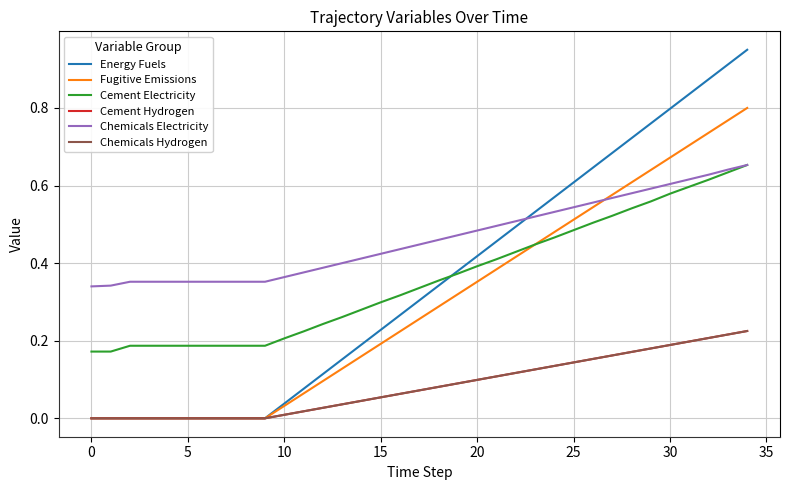

True or false: Cement Hydrogen and Fugitive Emissions intersect in this chart.

False